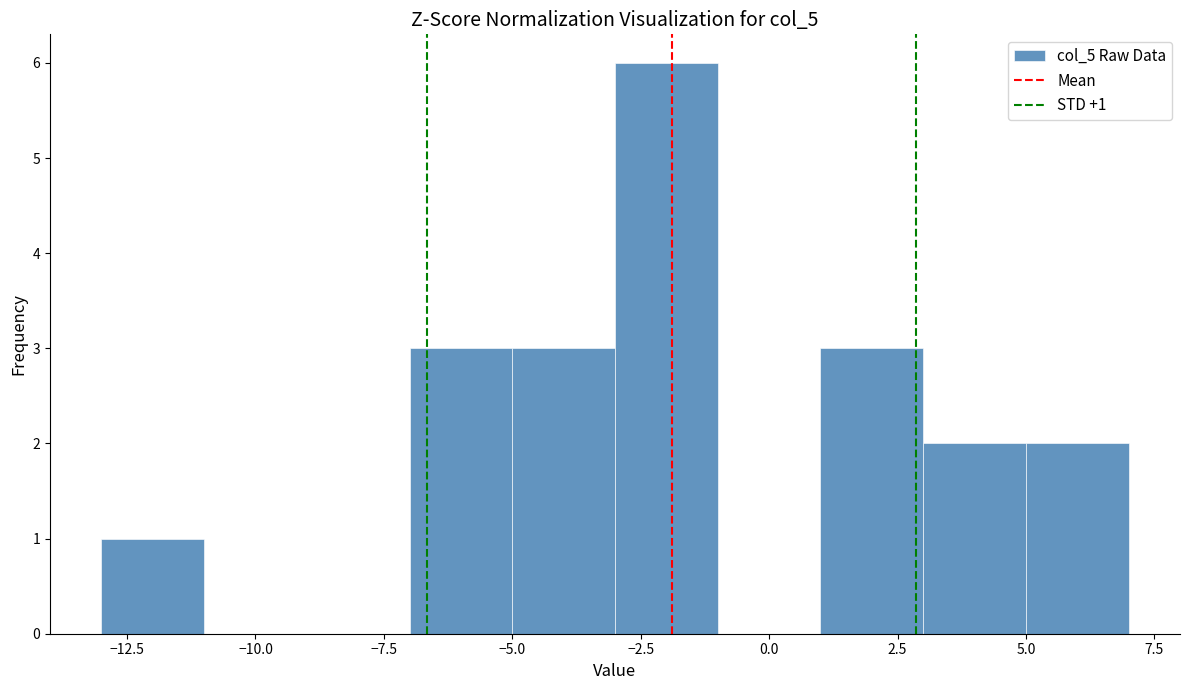

Over which range of the x-axis is the bar tallest?

-3 to -1